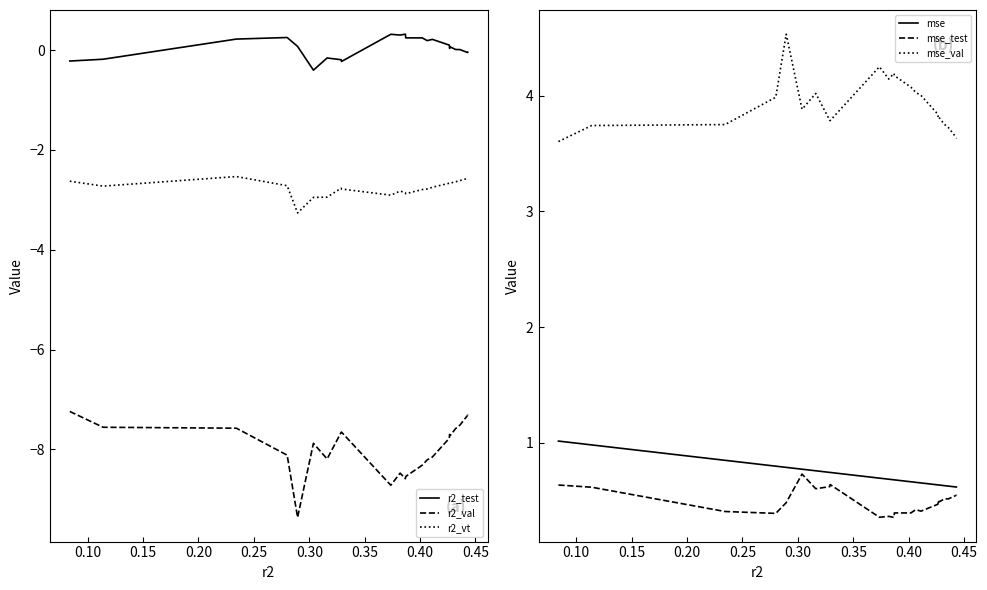

What is the maximum value for r2_val?

-7.2